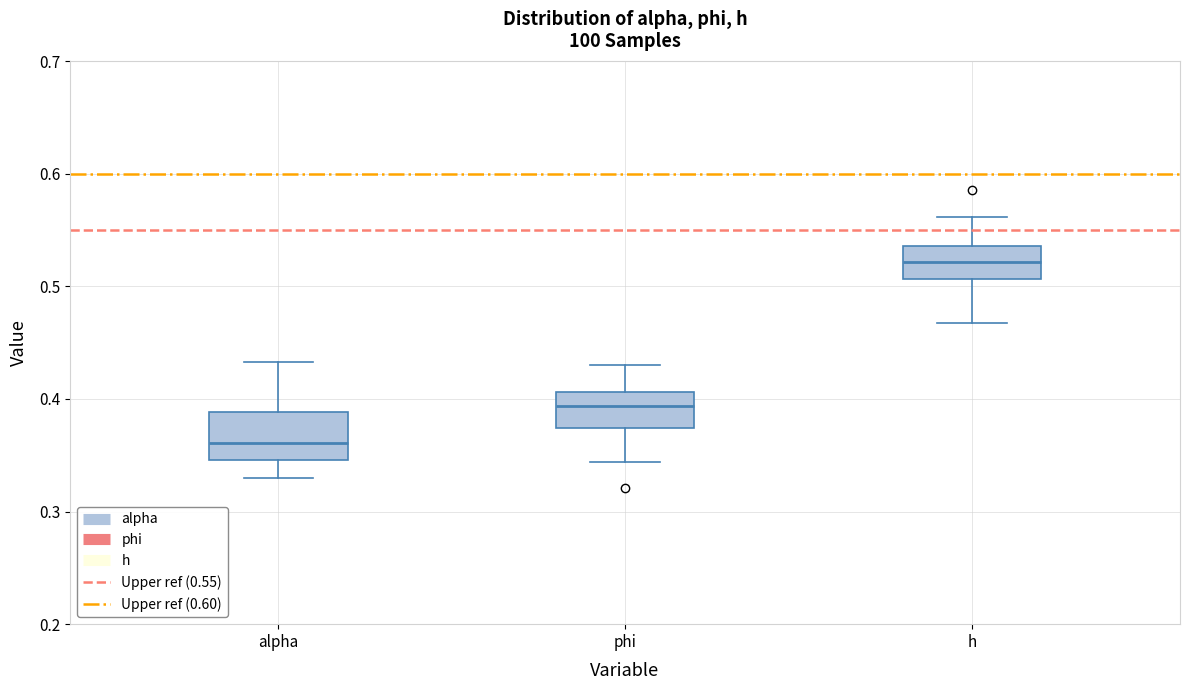

Reading left to right, transcribe this box plot: for each box, give where its median line is, the range the box spans, and where its two whiskers end, as read against the y-axis. The values are not printed on the chart, so give them approximately, as read against the axis.

alpha: median 0.36, box 0.35 to 0.39, whiskers 0.33 to 0.43
phi: median 0.39, box 0.37 to 0.41, whiskers 0.34 to 0.43
h: median 0.52, box 0.51 to 0.54, whiskers 0.47 to 0.56